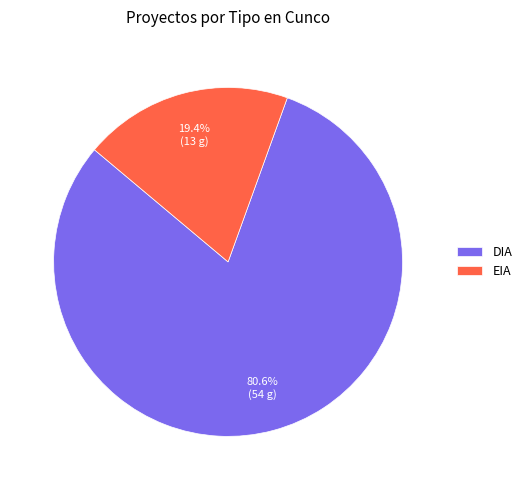

Approximately how many times larger is the value at DIA compared to EIA?

4.2